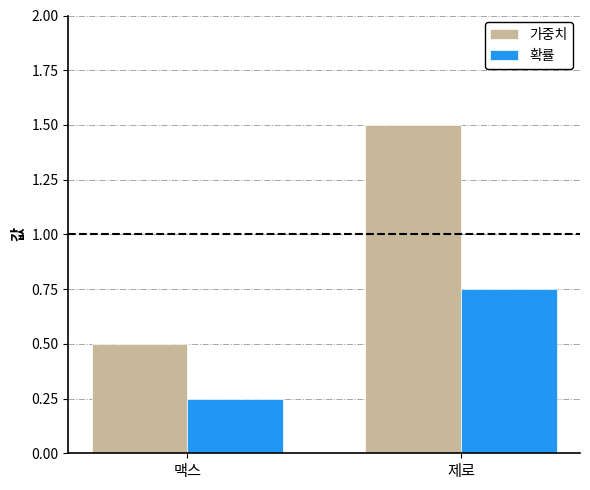

At which label is 가중치 closest to 1?

맥스